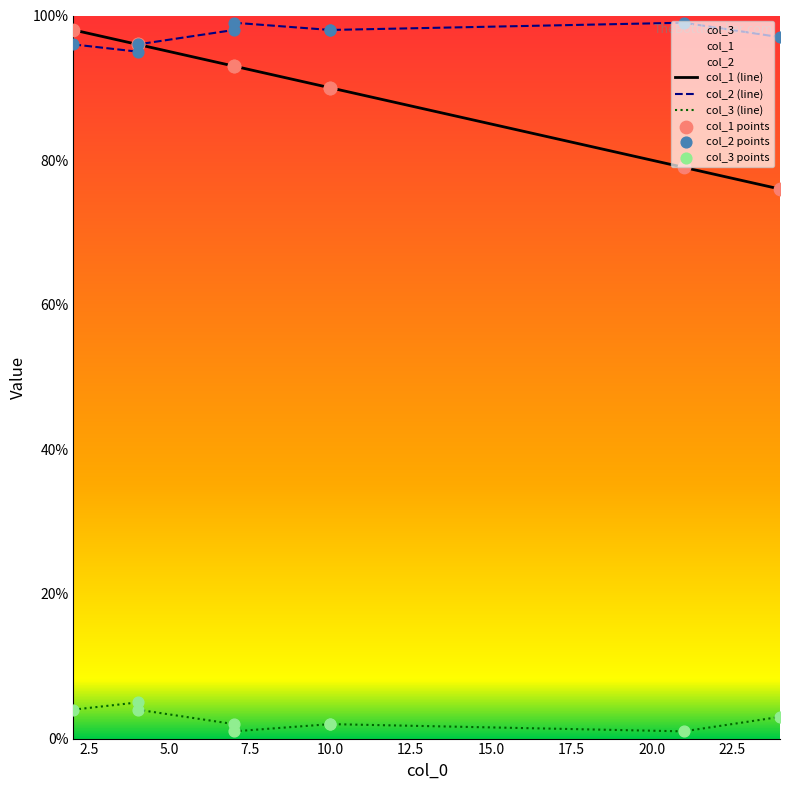

Is the value of col_3 (line) at 10.0 greater than the value of col_1 points at 10.0?

No